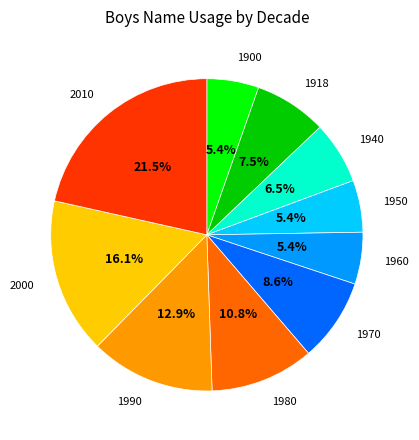

To the nearest percent, what is the average slice percentage?

10%